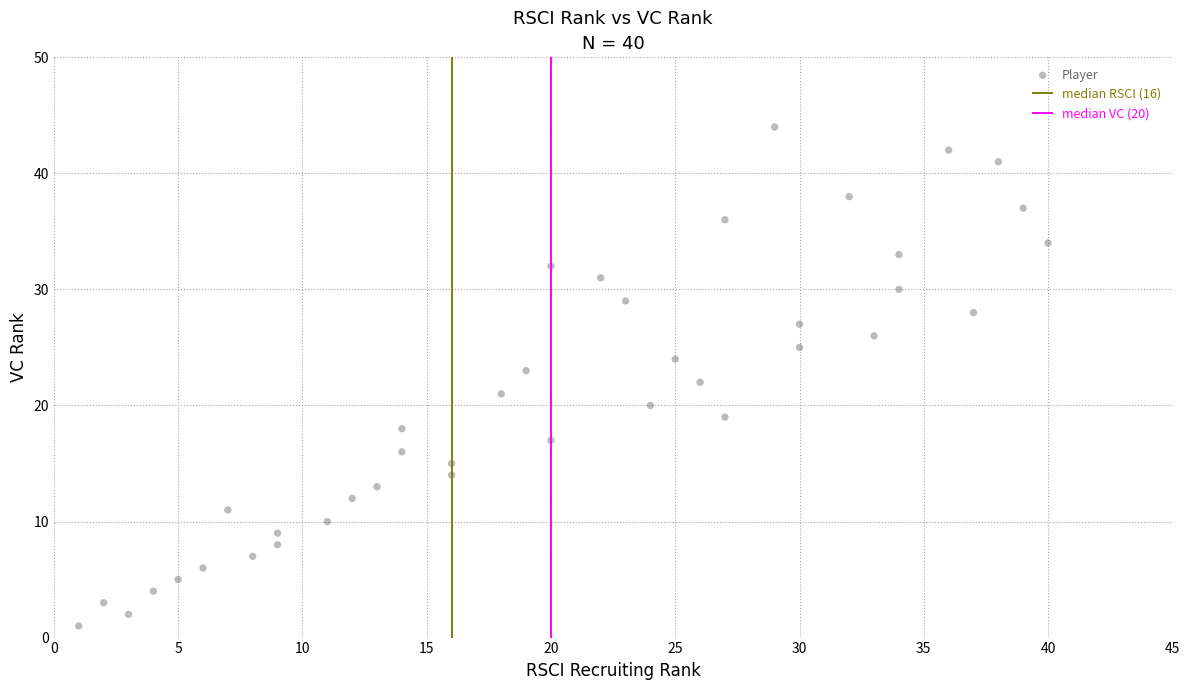

What is the range of X values (max minus min)?

39